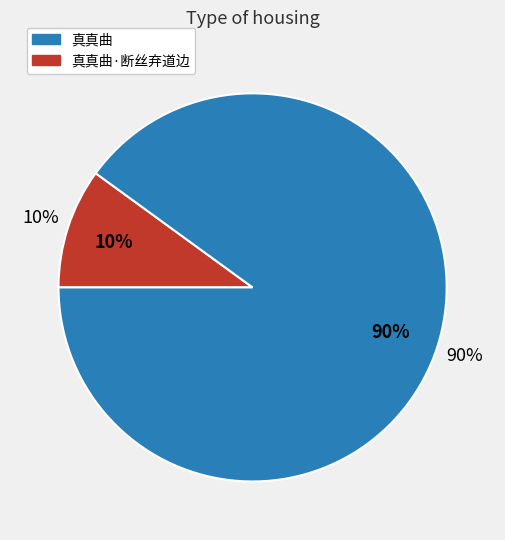

Between 真真曲·断丝弃道边 and 真真曲, which is larger?

真真曲